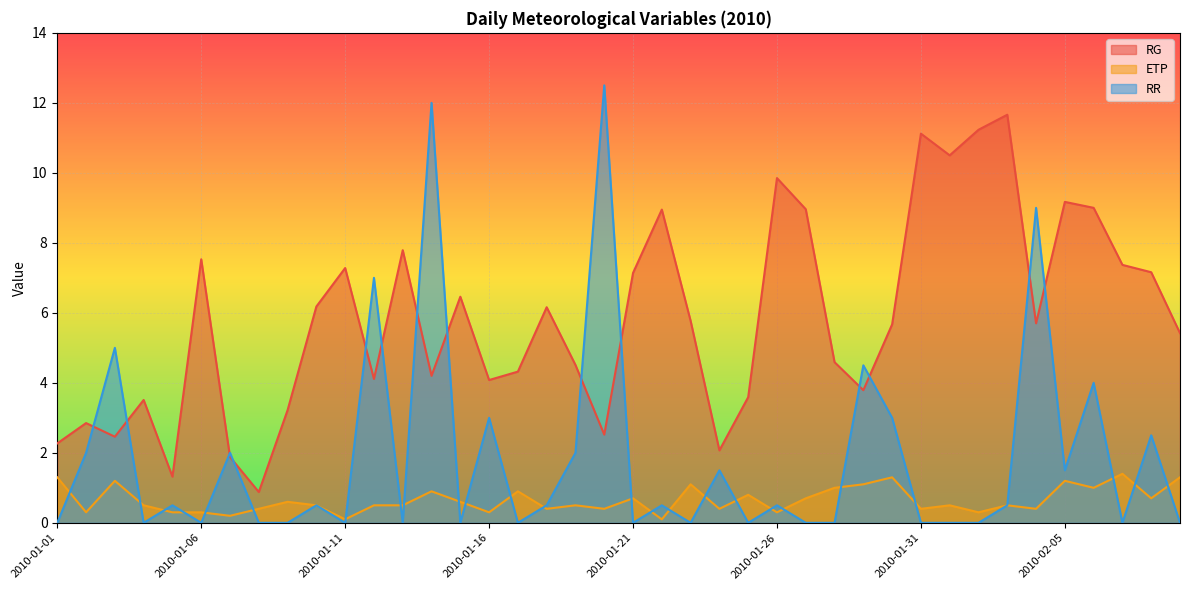

Which category has the highest value in the ETP series?

2010-02-07